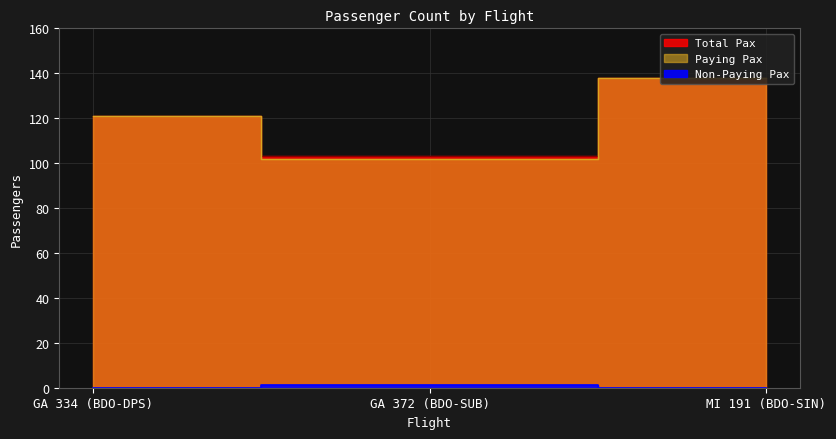

What is the approximate value of Paying Pax at GA 372 (BDO-SUB), to the nearest 10?

100